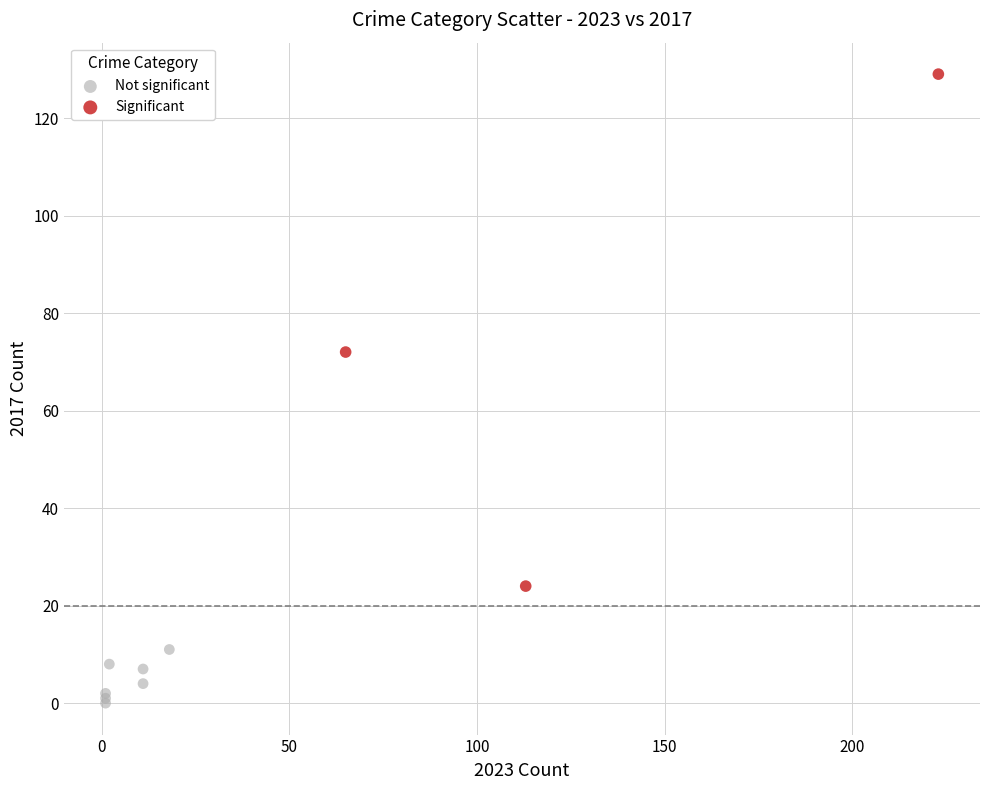

Which series has the largest Y range (max minus min)?

Significant